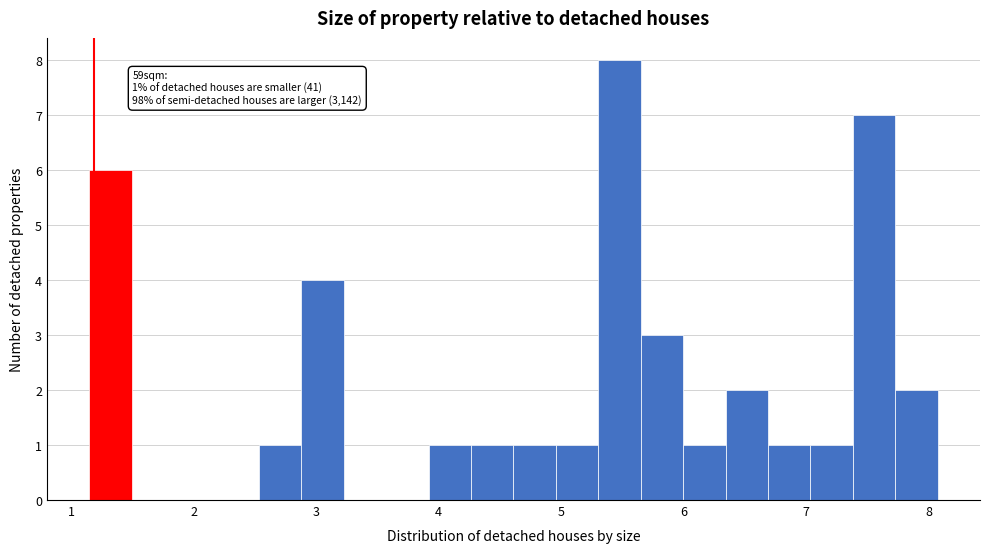

Around what value on the x-axis is the tallest bar? Give the approximate position of its centre, as read against the axis.

5.5